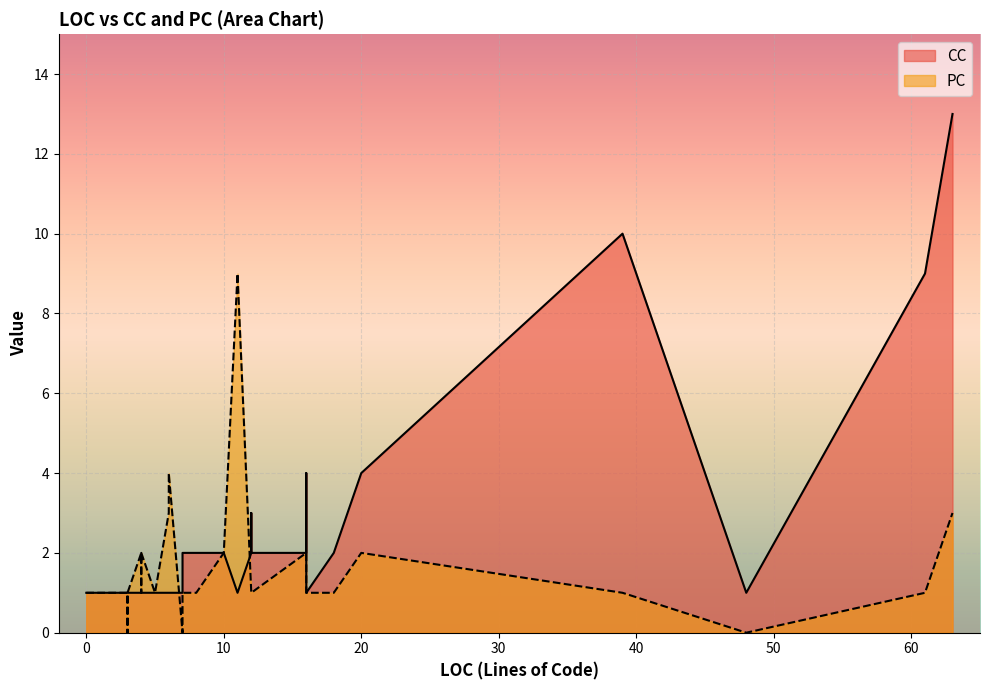

True or false: PC and CC cross at least once.

True